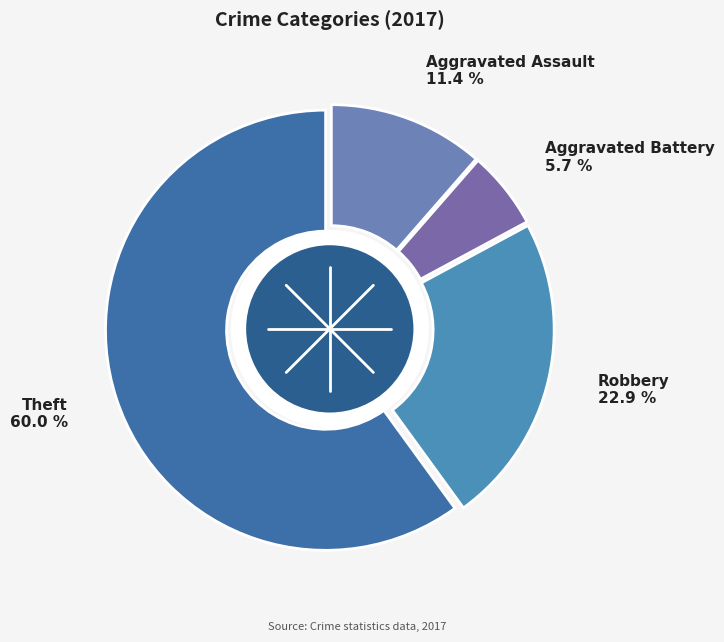

How many segments does this pie chart have?

4